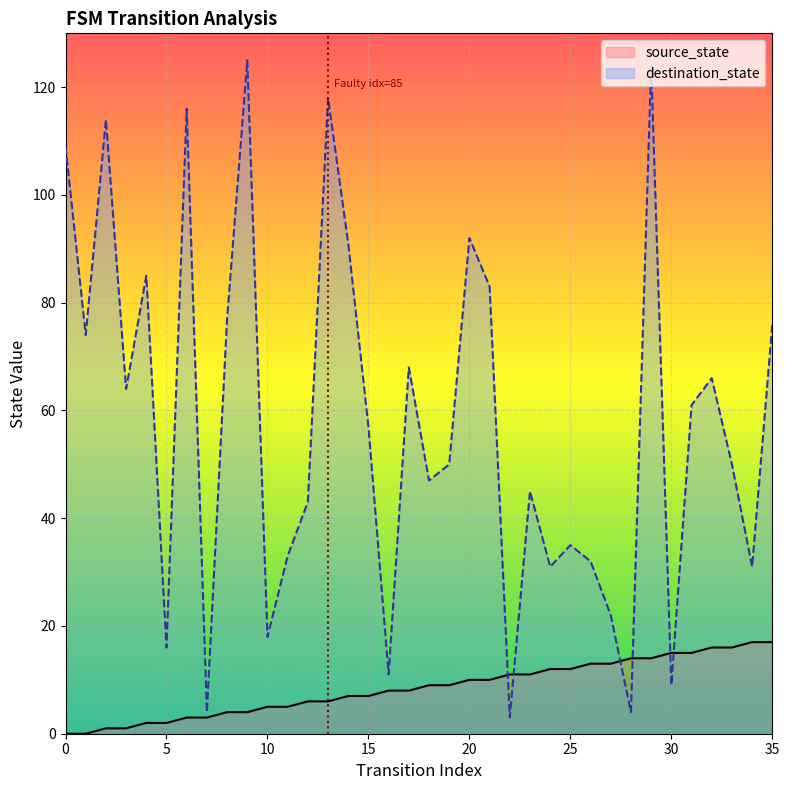

Is it true that source_state equals 29 at 33?

False